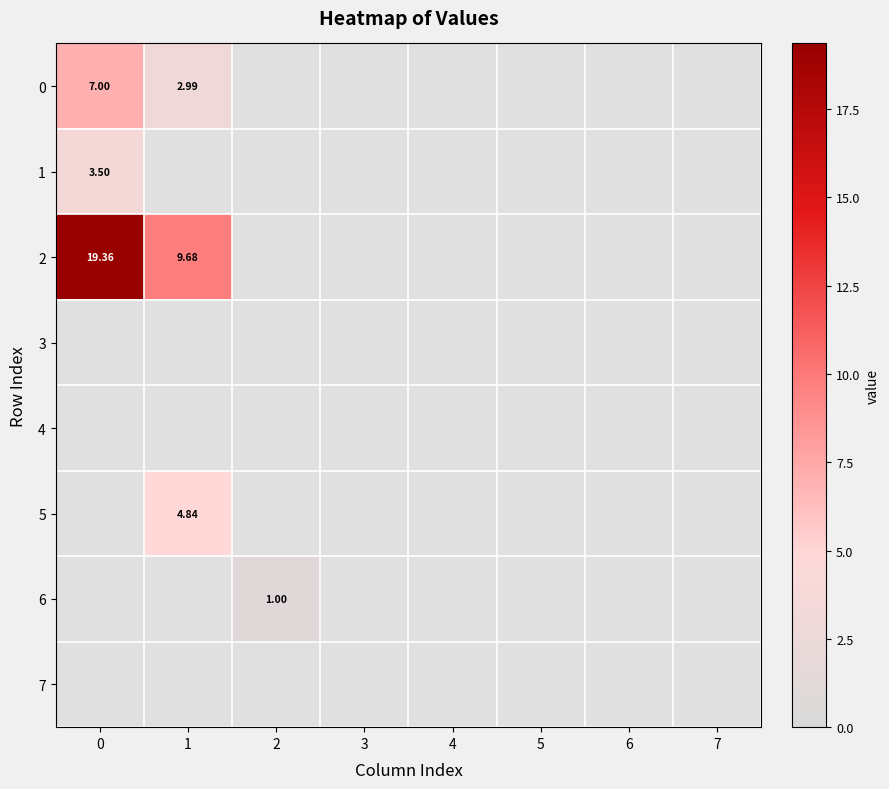

What is the difference between the second highest and second lowest values in the 0 series?

3.0